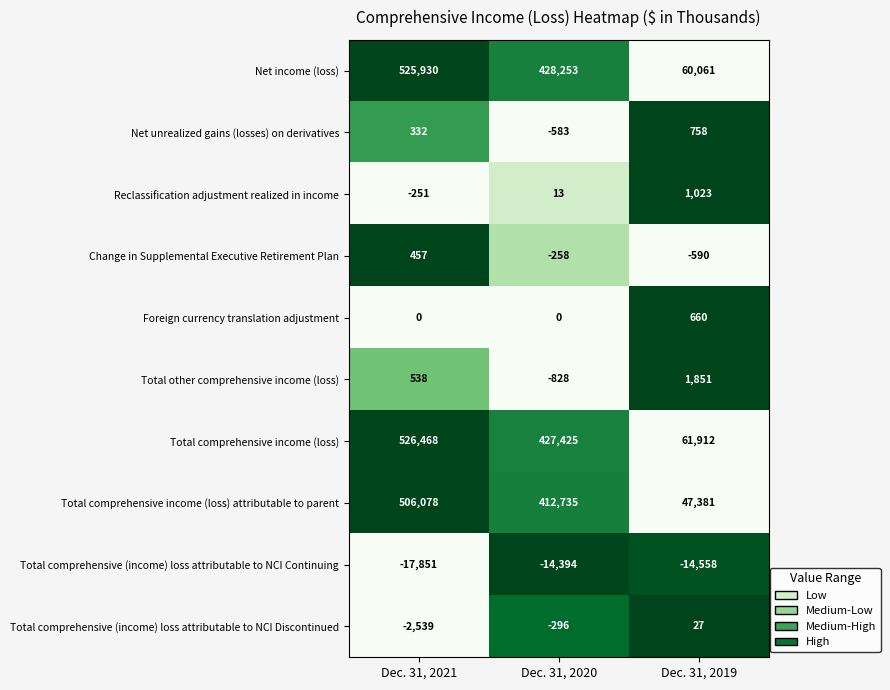

Reading left to right, what are all the values shown in this chart?

Net income (loss): Dec. 31, 2021=525930	Dec. 31, 2020=428253	Dec. 31, 2019=60061
Net unrealized gains (losses) on derivatives: Dec. 31, 2021=332	Dec. 31, 2020=-583	Dec. 31, 2019=758
Reclassification adjustment realized in income: Dec. 31, 2021=-251	Dec. 31, 2020=13	Dec. 31, 2019=1023
Change in Supplemental Executive Retirement Plan: Dec. 31, 2021=457	Dec. 31, 2020=-258	Dec. 31, 2019=-590
Foreign currency translation adjustment: Dec. 31, 2021=0	Dec. 31, 2020=0	Dec. 31, 2019=660
Total other comprehensive income (loss): Dec. 31, 2021=538	Dec. 31, 2020=-828	Dec. 31, 2019=1851
Total comprehensive income (loss): Dec. 31, 2021=526468	Dec. 31, 2020=427425	Dec. 31, 2019=61912
Total comprehensive income (loss) attributable to parent: Dec. 31, 2021=506078	Dec. 31, 2020=412735	Dec. 31, 2019=47381
Total comprehensive (income) loss attributable to NCI Continuing: Dec. 31, 2021=-17851	Dec. 31, 2020=-14394	Dec. 31, 2019=-14558
Total comprehensive (income) loss attributable to NCI Discontinued: Dec. 31, 2021=-2539	Dec. 31, 2020=-296	Dec. 31, 2019=27